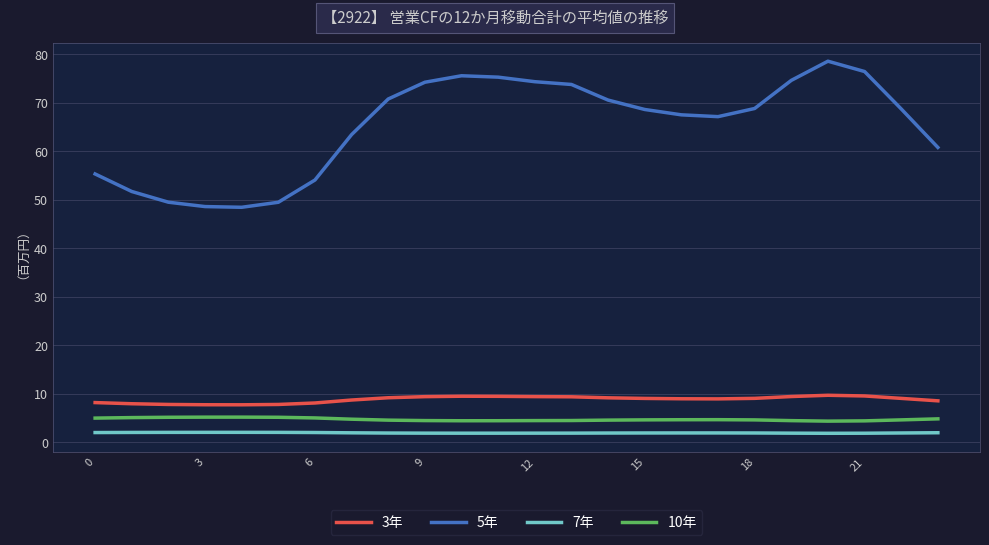

What is the difference between the maximum and minimum values in the 5年 series?

30.1